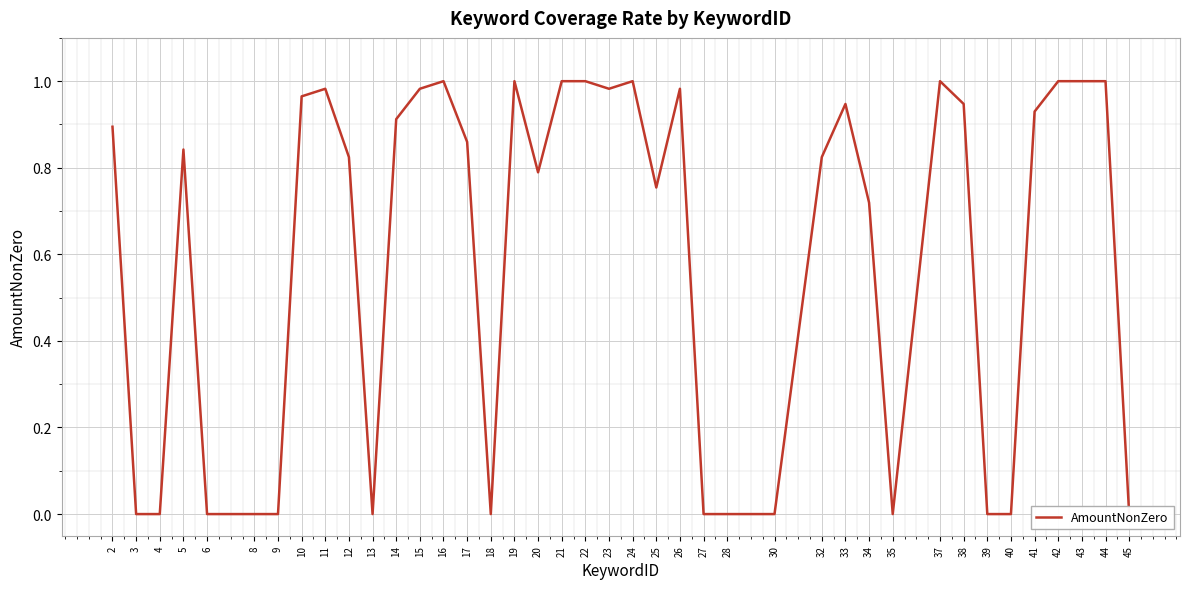

How many values exceed 0?

26